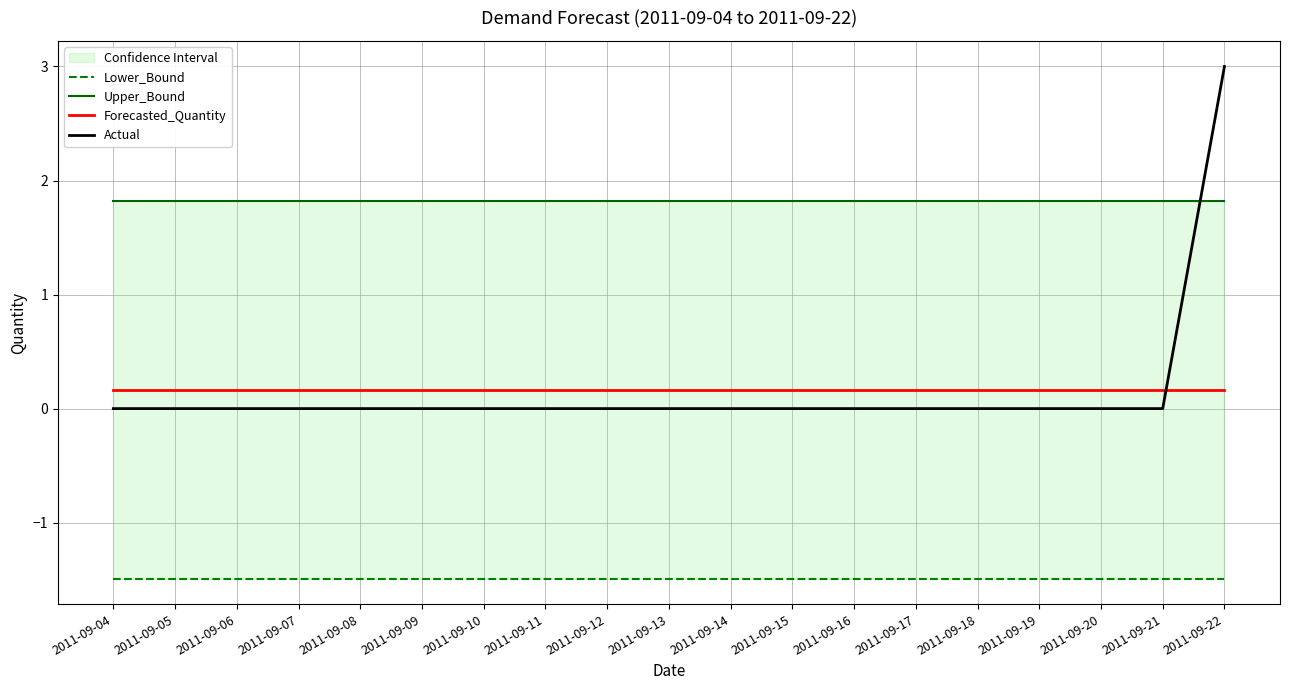

What is the maximum value for Lower_Bound?

-1.5